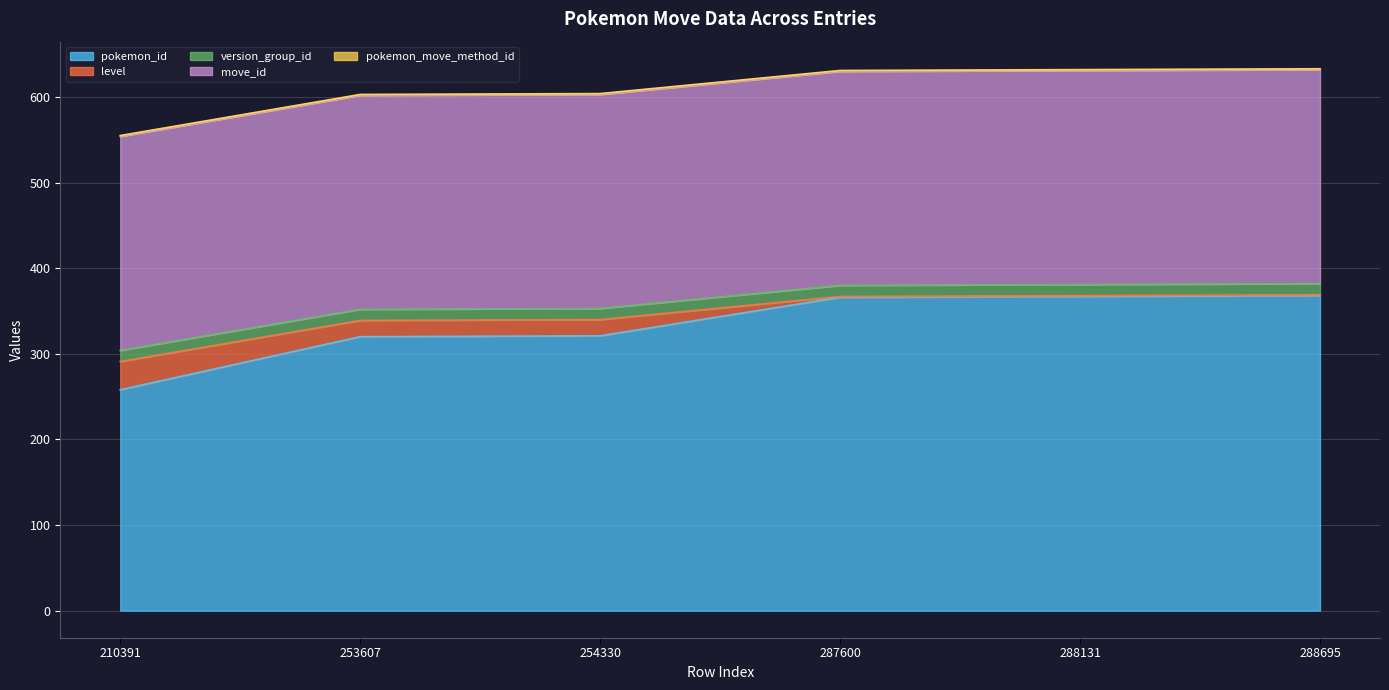

Reading left to right, list all the values displayed in this chart.

pokemon_id: 210391=258	253607=320	254330=321	287600=366	288131=367	288695=368
level: 210391=33	253607=19	254330=19	287600=1	288131=1	288695=1
version_group_id: 210391=13	253607=13	254330=13	287600=13	288131=13	288695=13
move_id: 210391=250	253607=250	254330=250	287600=250	288131=250	288695=250
pokemon_move_method_id: 210391=1	253607=1	254330=1	287600=1	288131=1	288695=1